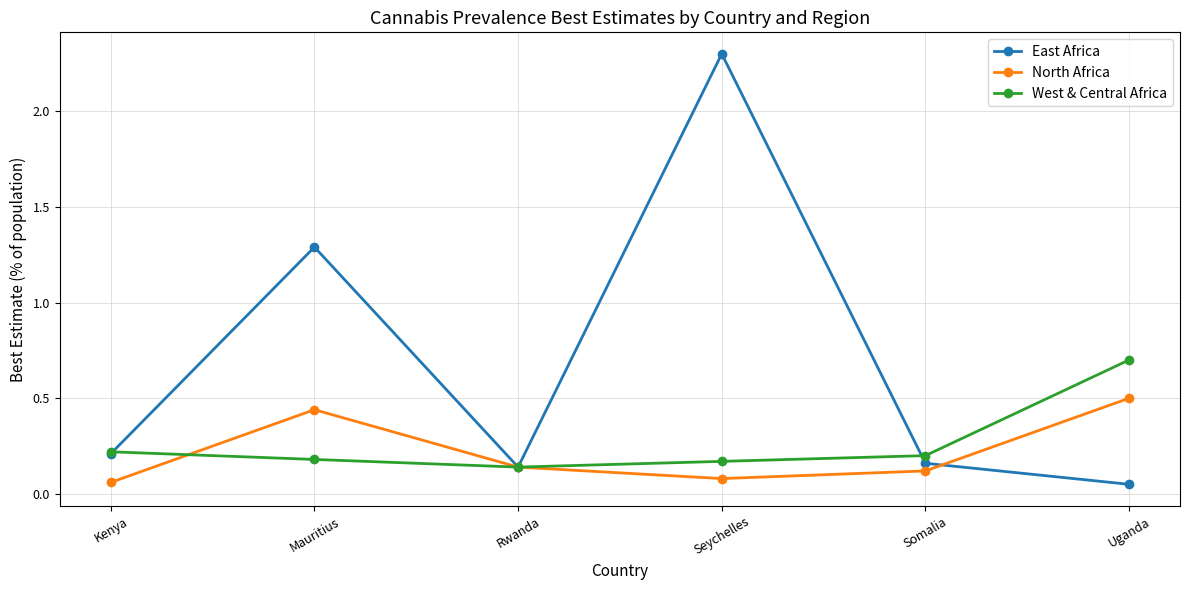

Which series has the largest total across all categories?

East Africa